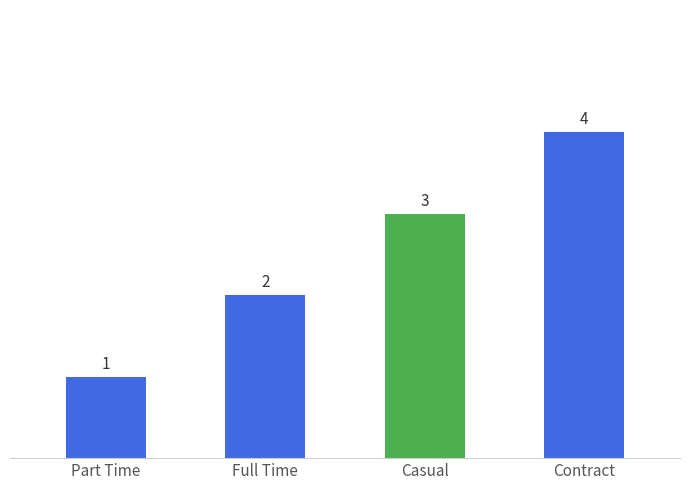

Count the number of categories in the chart.

4